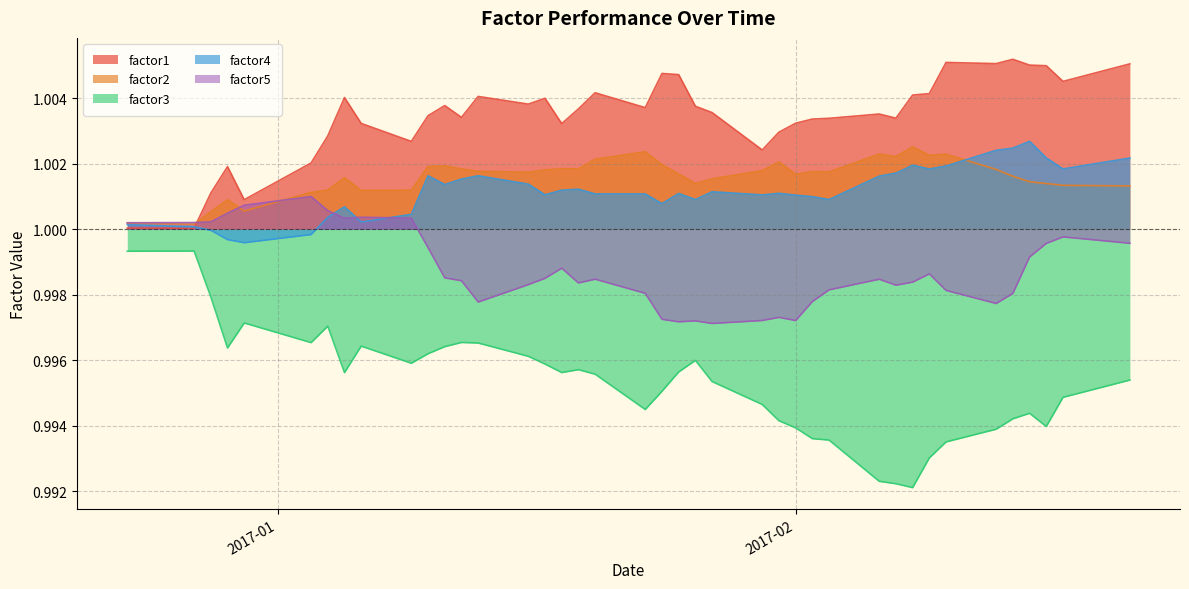

What are all the series names shown in the legend?

factor1, factor2, factor3, factor4, factor5